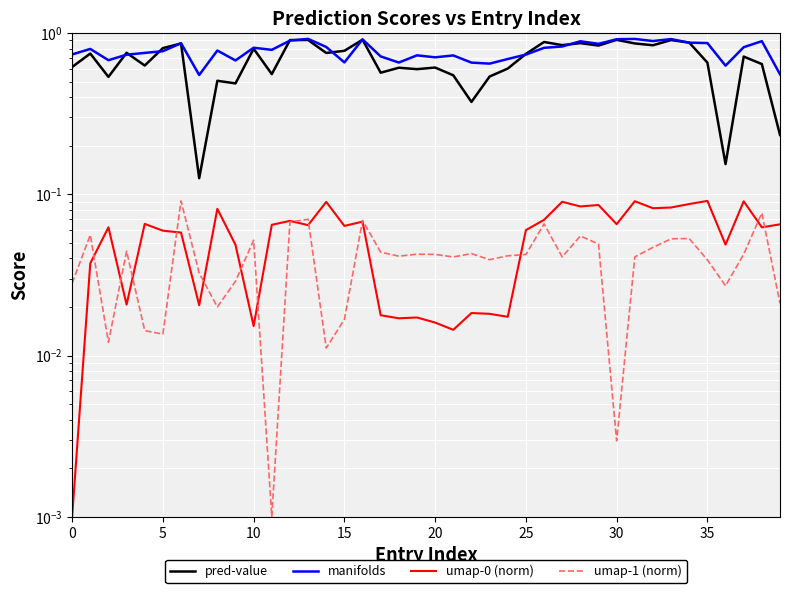

What is the difference between the second highest and second lowest values in the pred-value series?

0.8